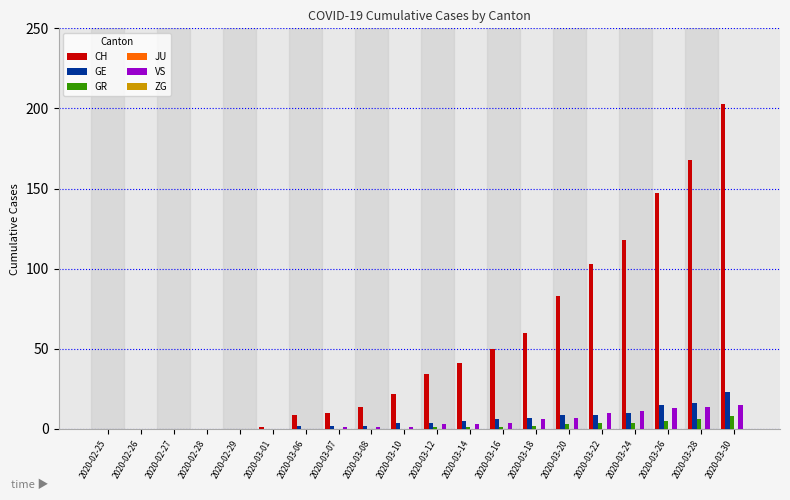

The value of CH at 2020-03-10 is 22. True or false?

True